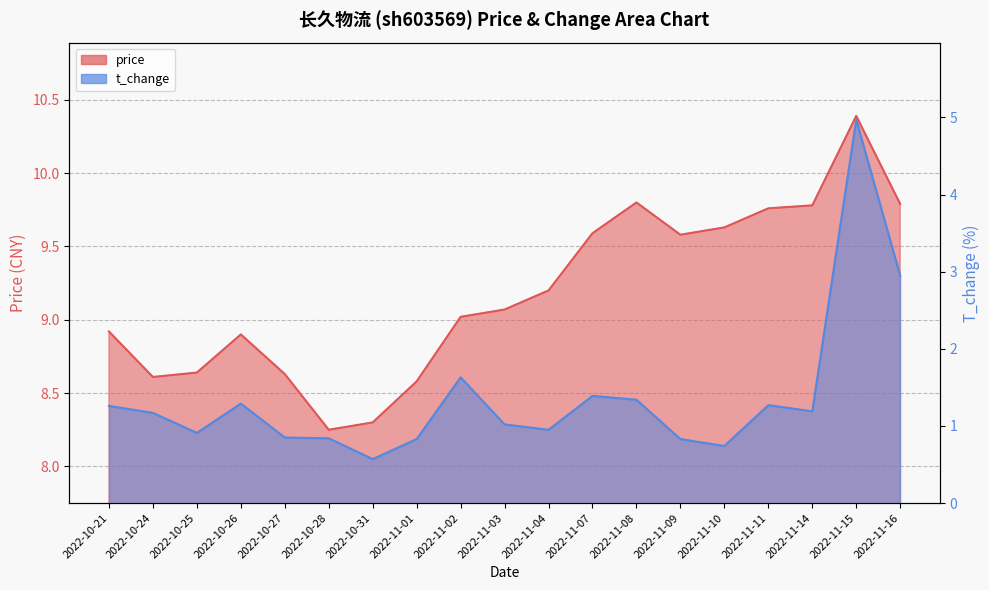

At which category does t_change reach its first local valley?

2022-10-25